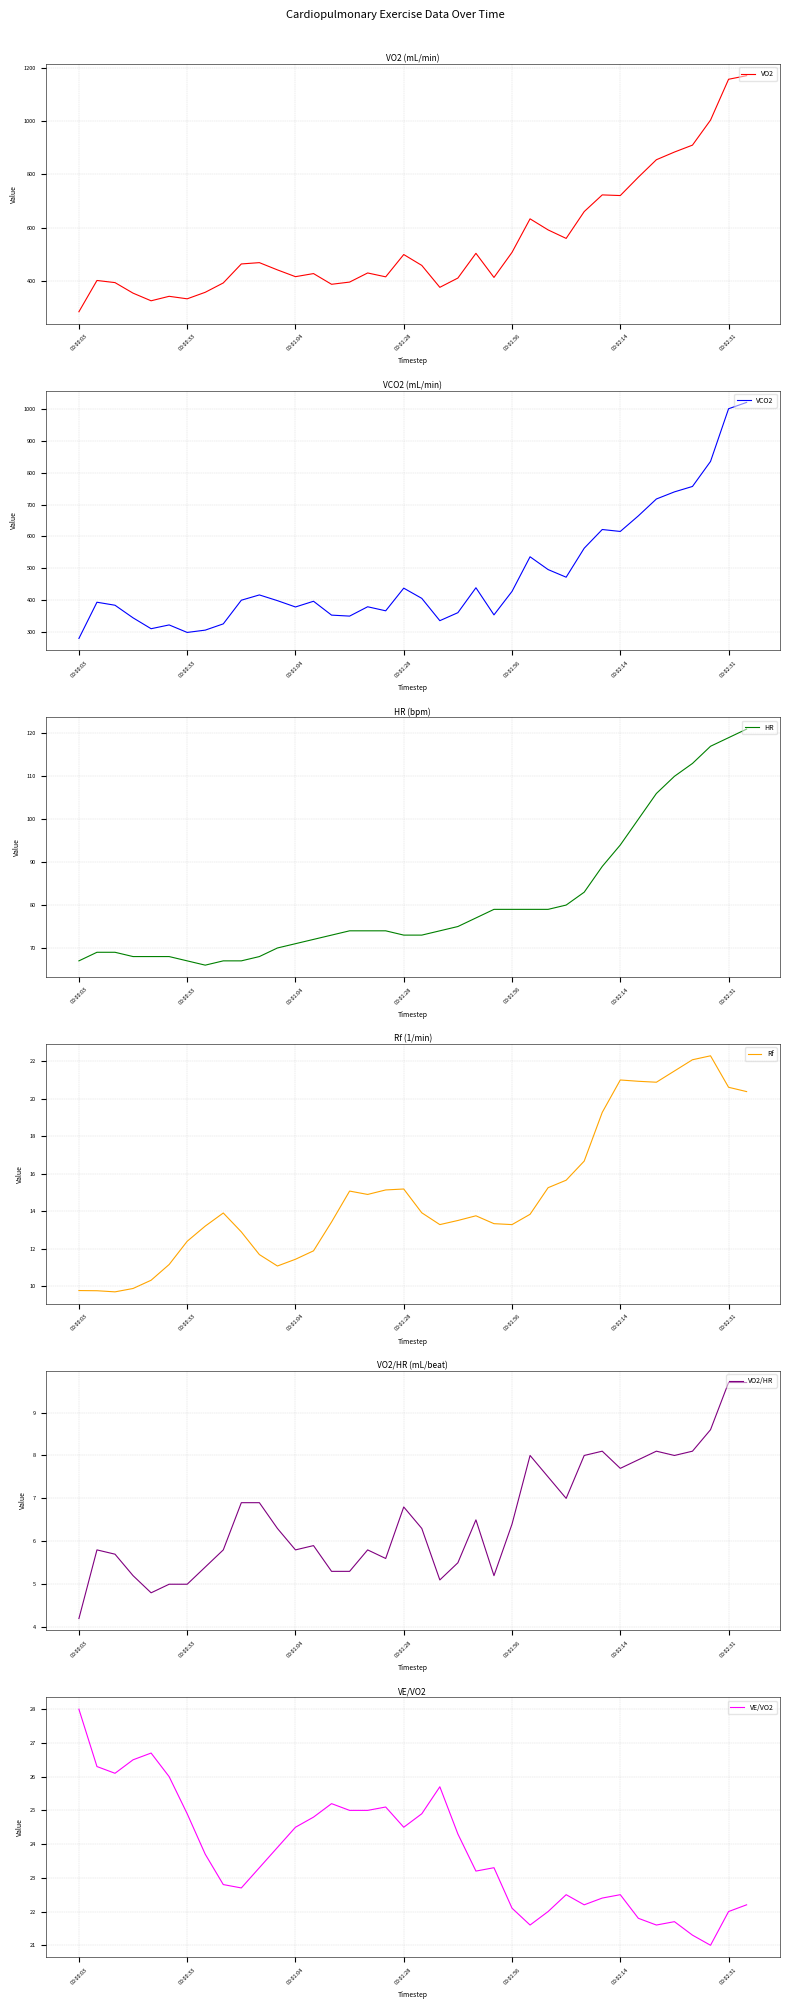

What is the minimum value for VO2?

283.1